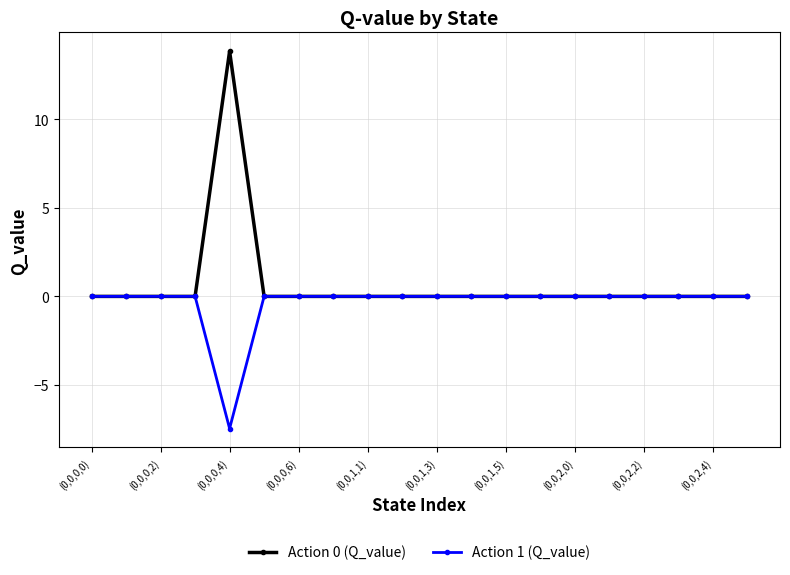

What are all the series names shown in the legend?

Action 0 (Q_value), Action 1 (Q_value)